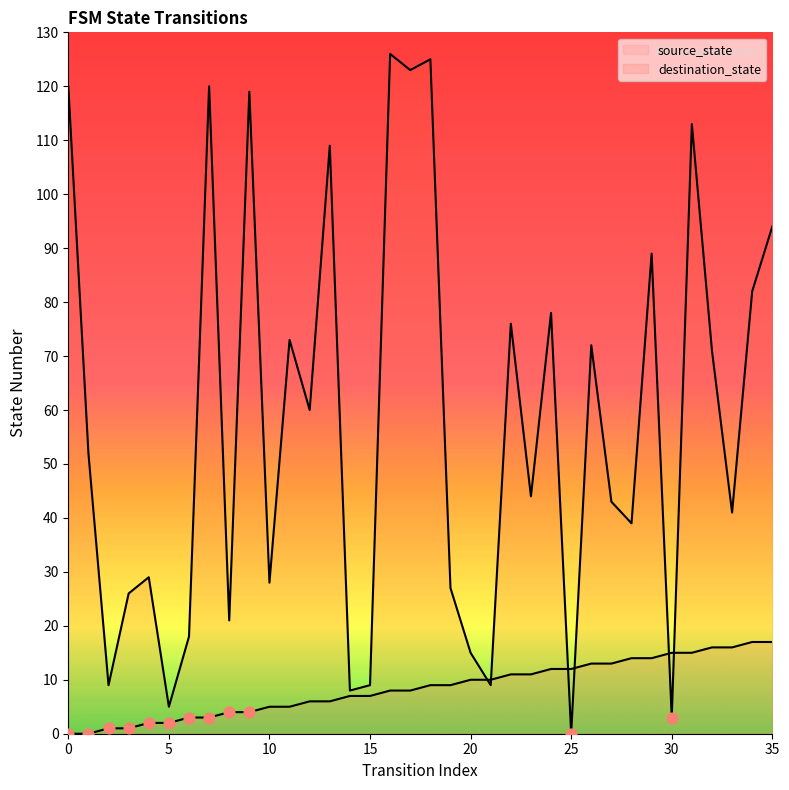

Which series has the largest total across all categories?

destination_state